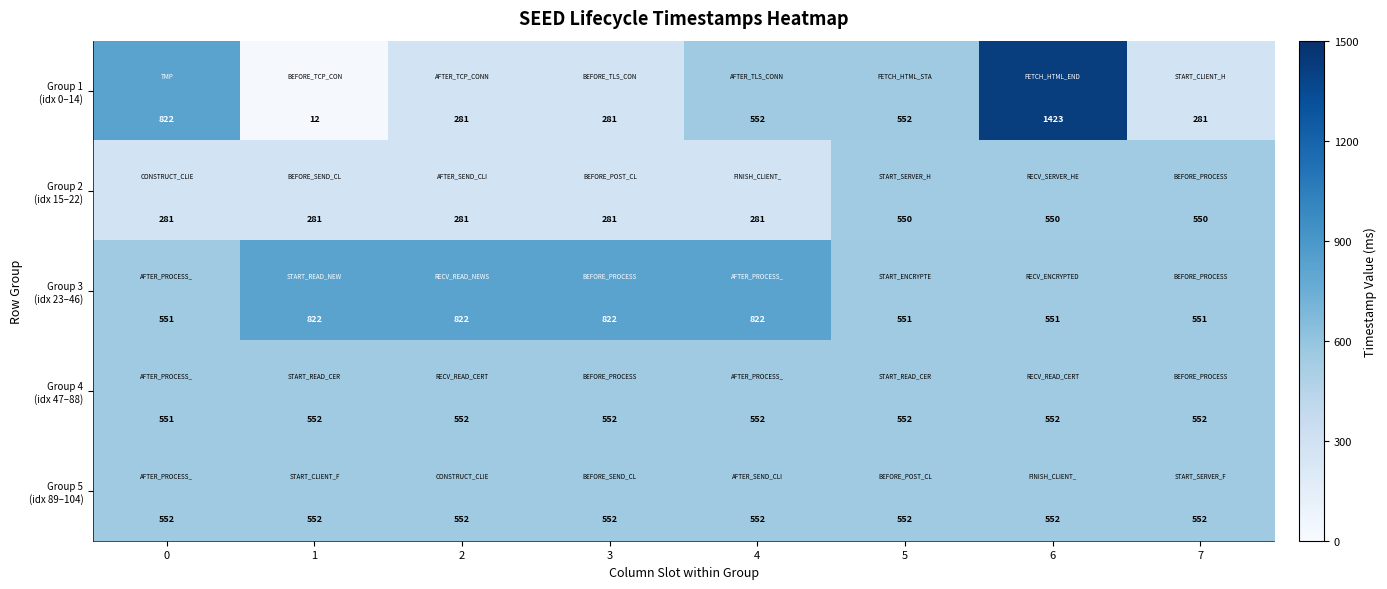

At which category is the sum across all series the highest?

6